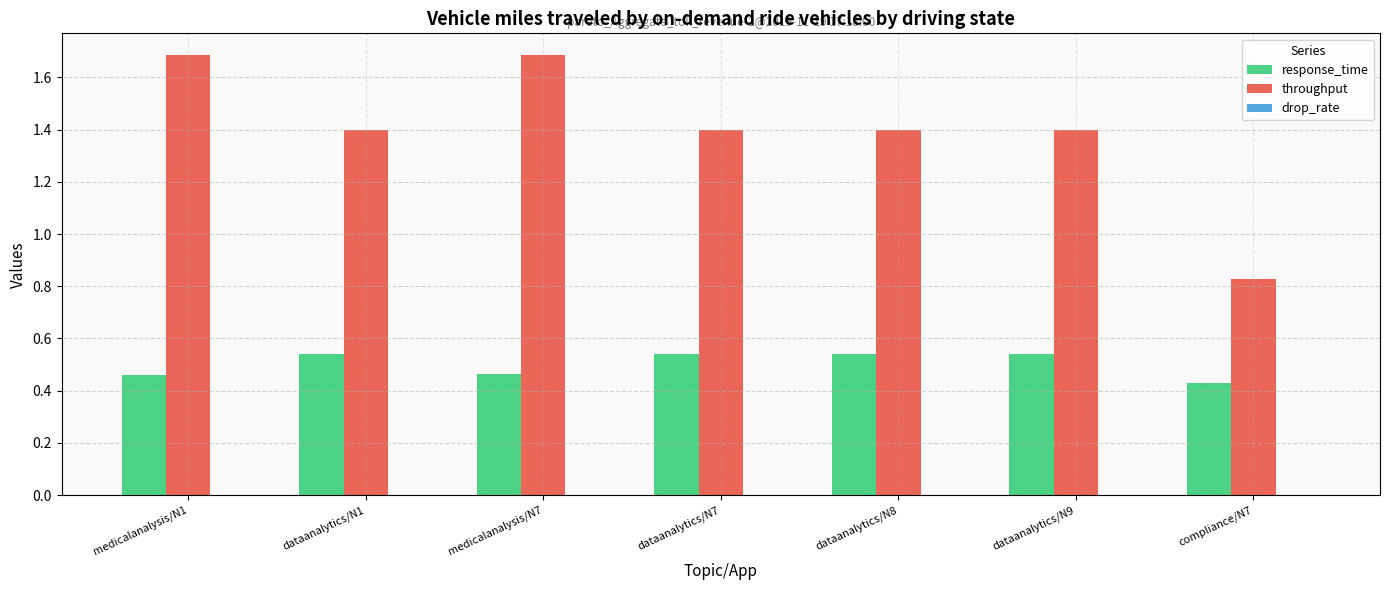

List the series in order of their overall mean, highest first.

throughput, response_time